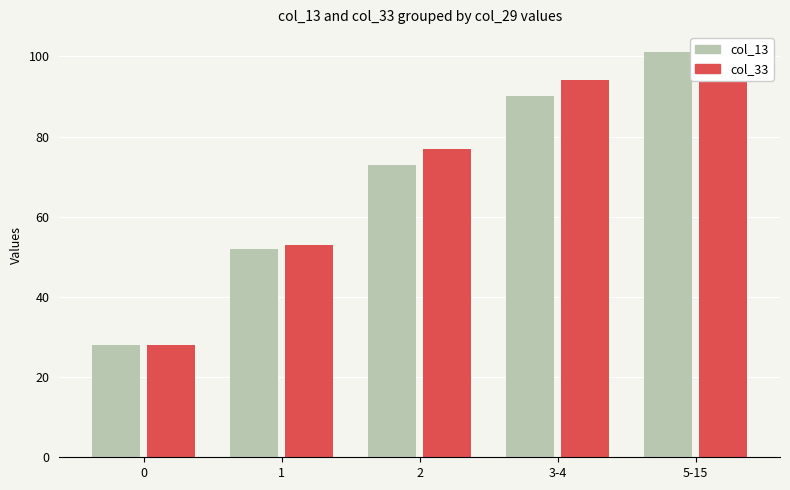

Where is col_13 nearest to the value 64?

2